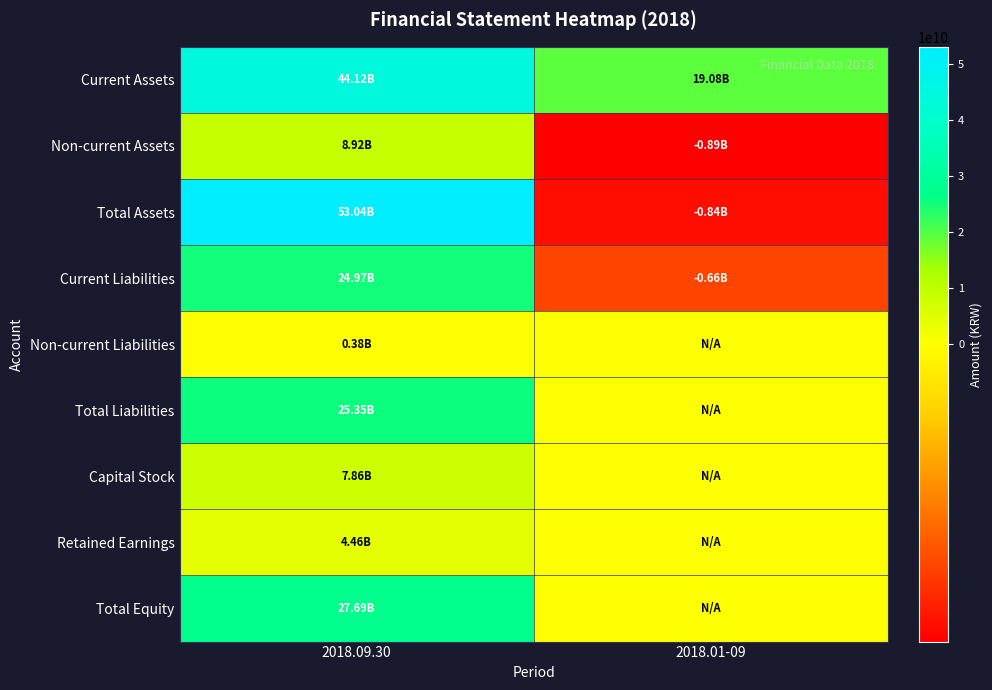

Rank the series at 2018.01-09 from lowest to highest value.

Non-current Assets, Total Assets, Current Liabilities, Non-current Liabilities, Total Liabilities, Capital Stock, Retained Earnings, Total Equity, Current Assets